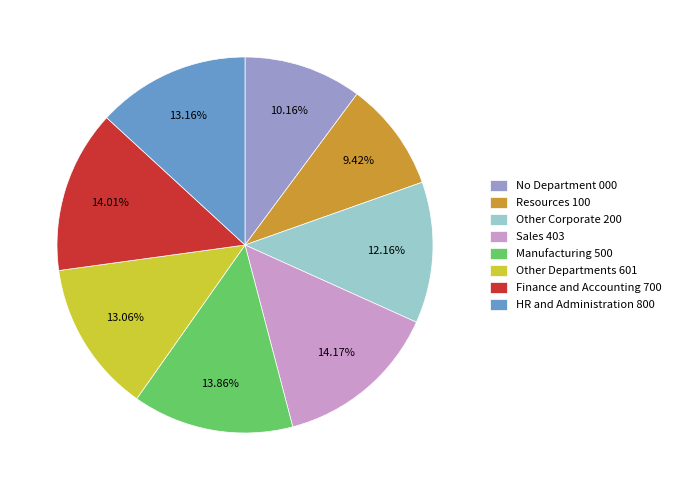

How many slices are in this pie chart?

8